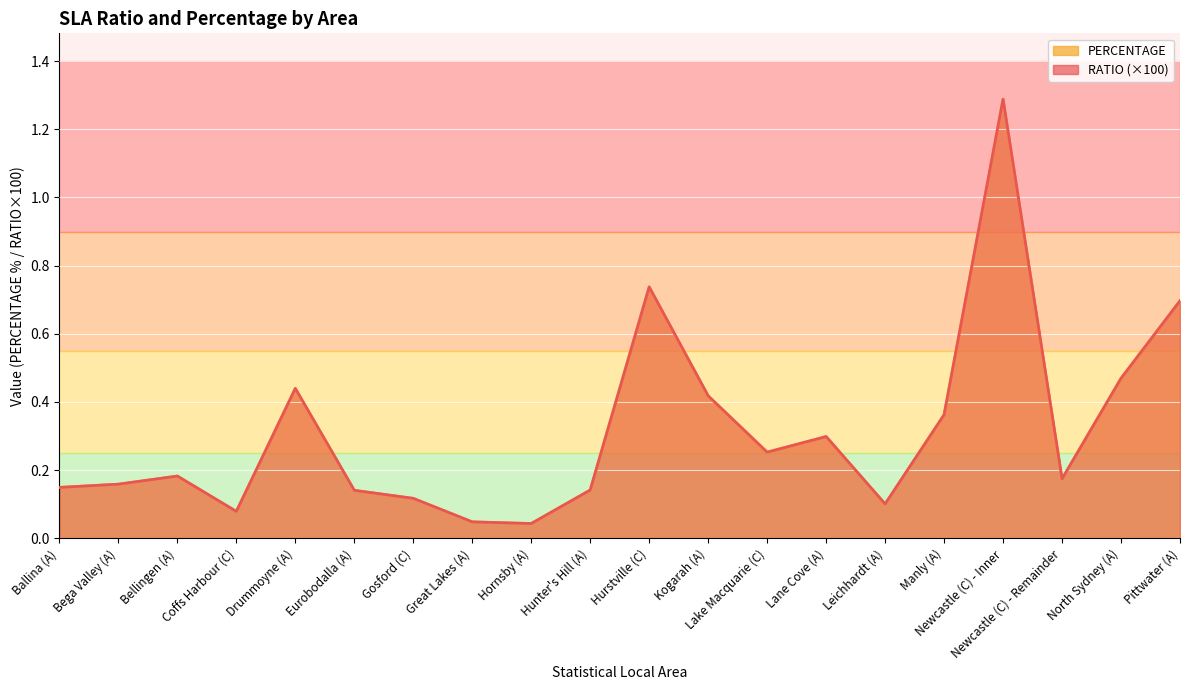

What is the label of the 3rd point from the left?

Bellingen (A)